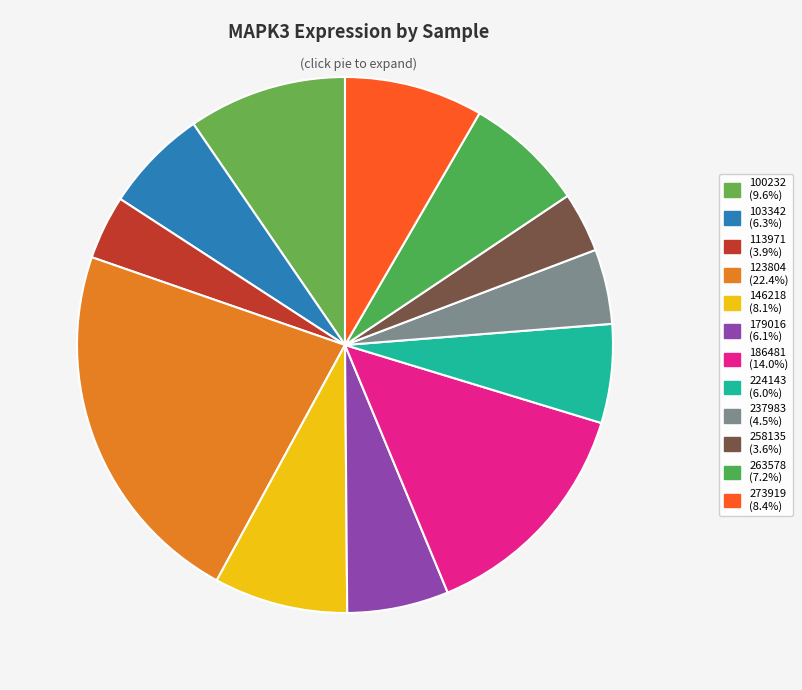

Is there any slice that represents more than half of the pie?

No